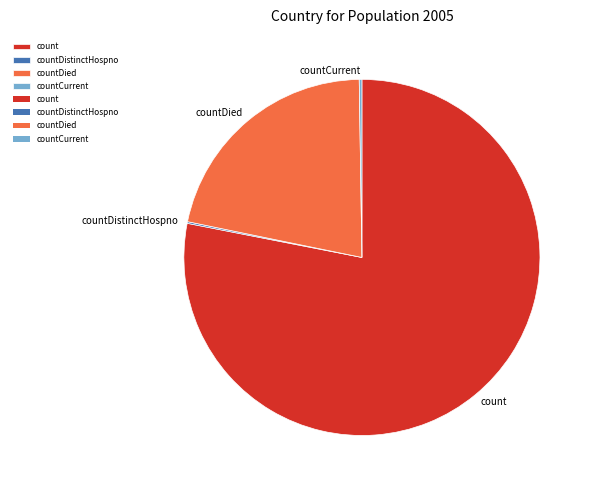

True or false: count accounts for 78% of the total.

True